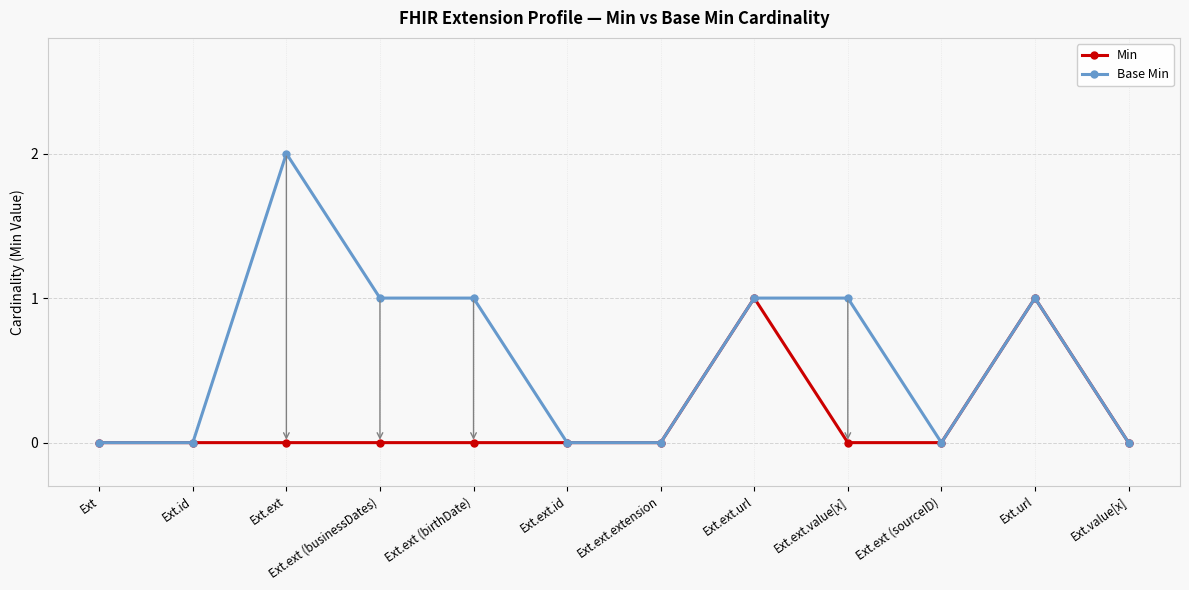

What is the difference between the maximum and minimum values in the Min series?

1